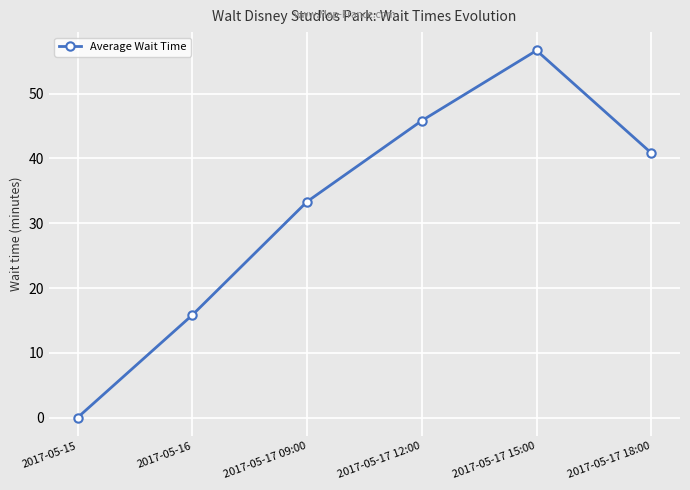

What is the difference between the maximum and minimum values?

56.7